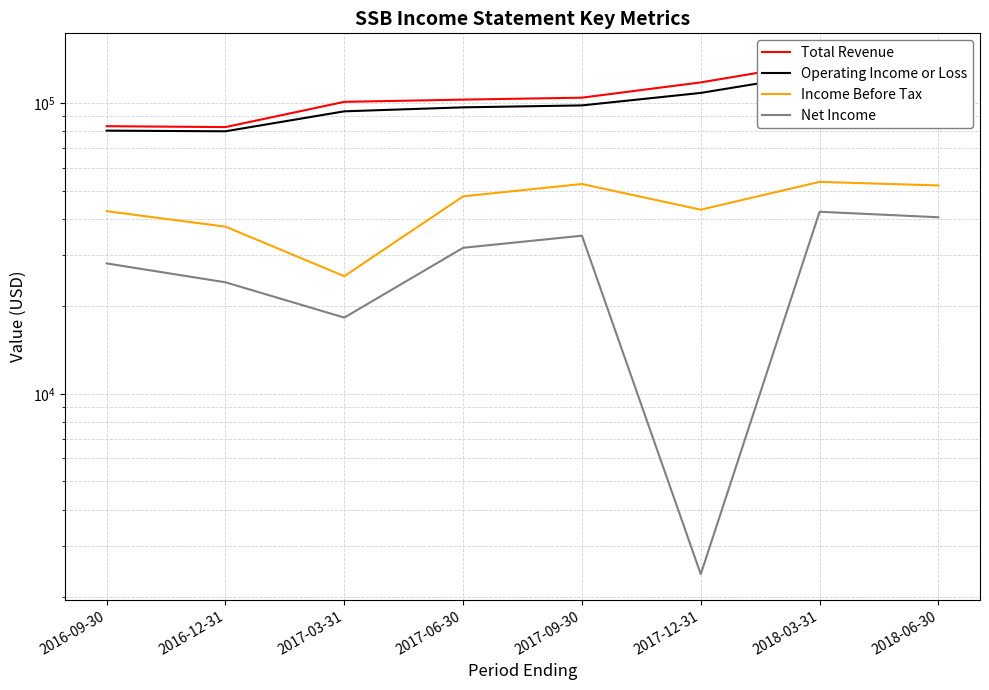

The value of Operating Income or Loss at 2017-03-31 is 93700. True or false?

True